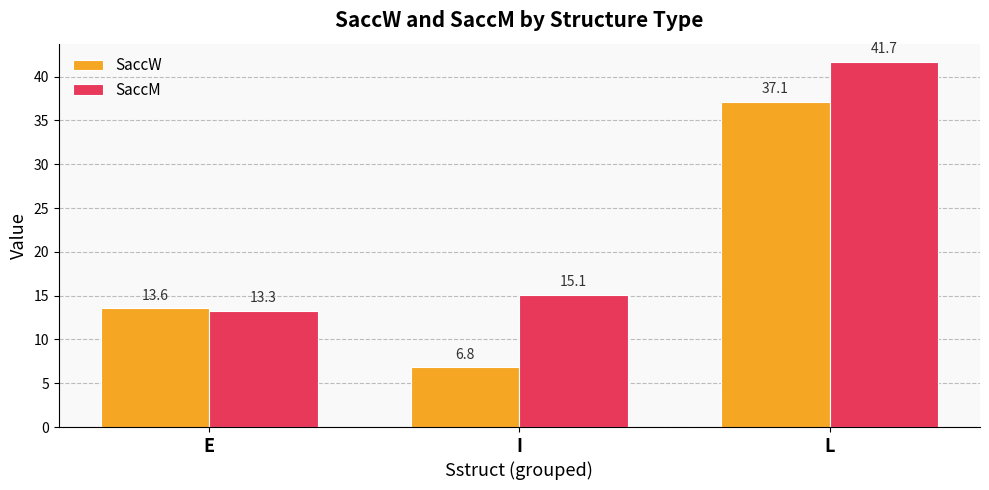

Reading left to right, transcribe all the data shown in this chart.

SaccW: E=13.6	I=6.8	L=37.1
SaccM: E=13.3	I=15.1	L=41.7